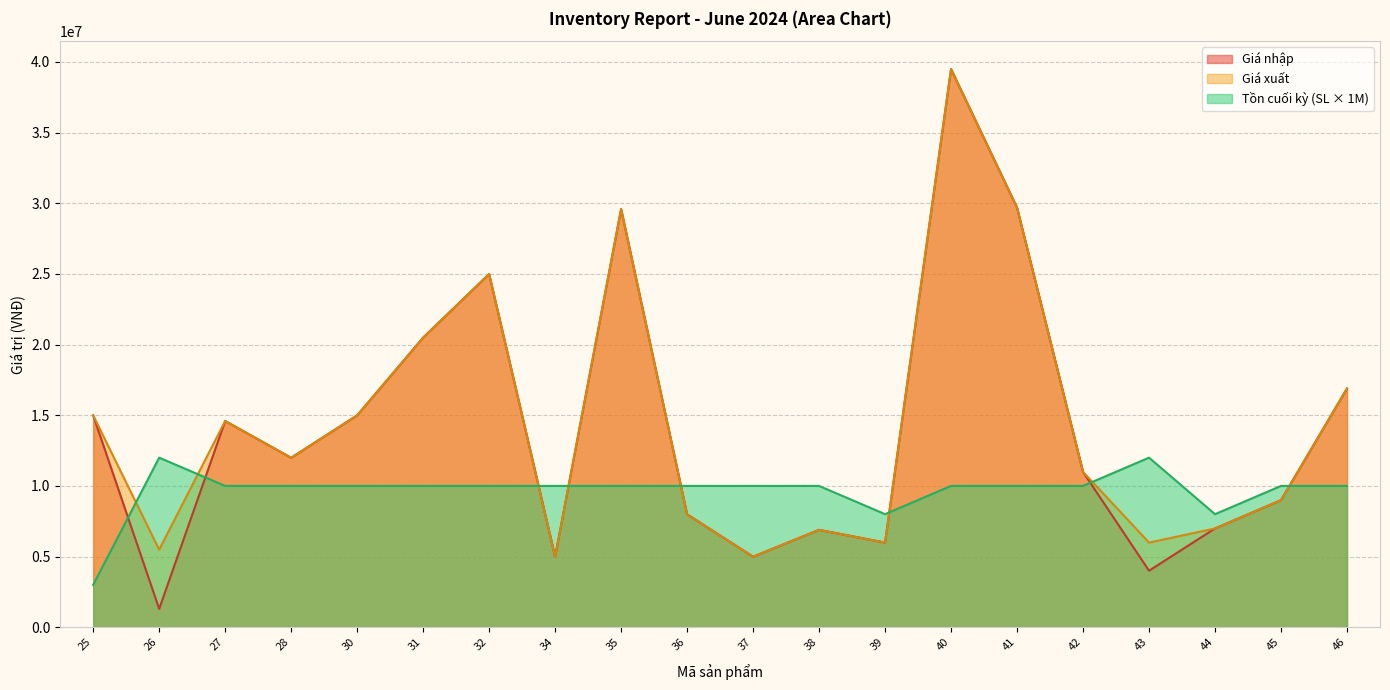

How many data points does each series have?

20